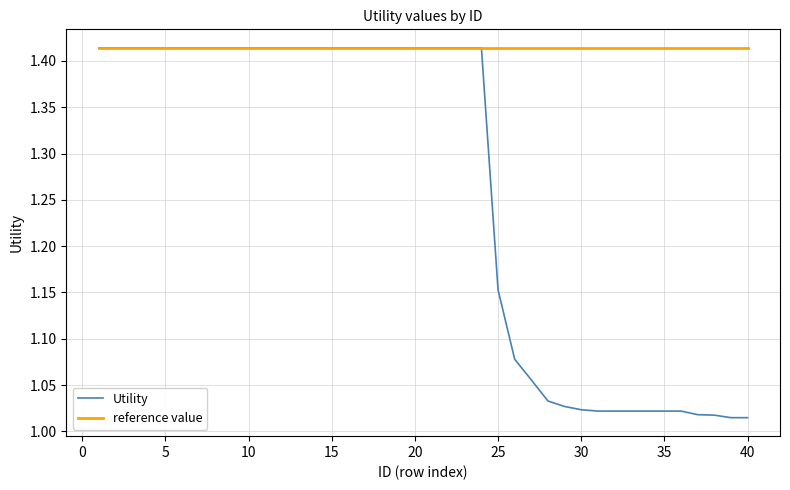

Which series has the widest spread of values?

Utility